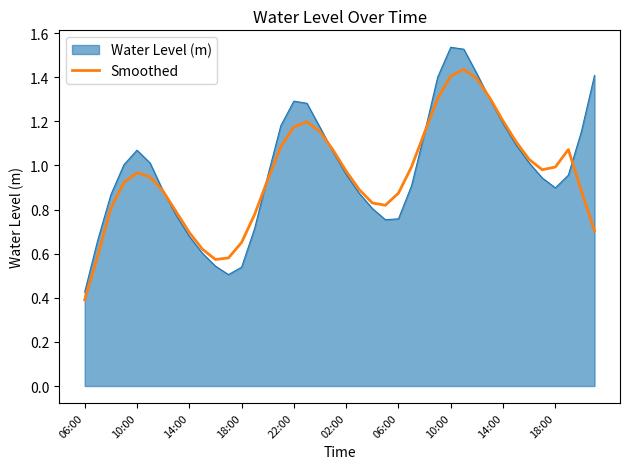

Which series has the widest spread of values?

Water Level (m)